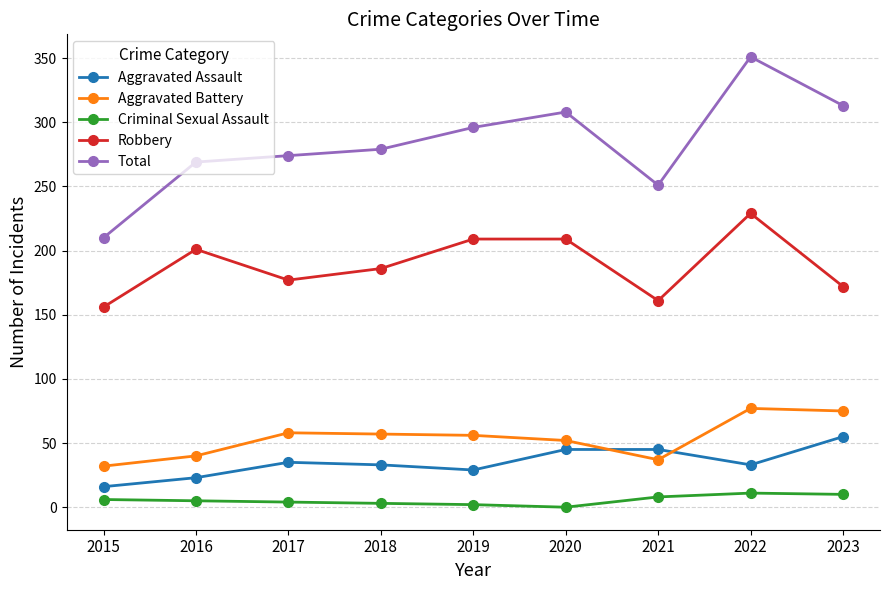

Which series has the widest spread of values?

Total